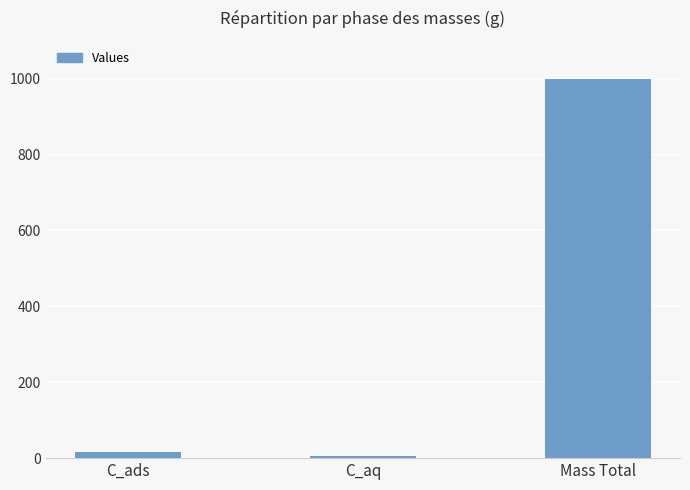

What position from the left is C_aq?

2